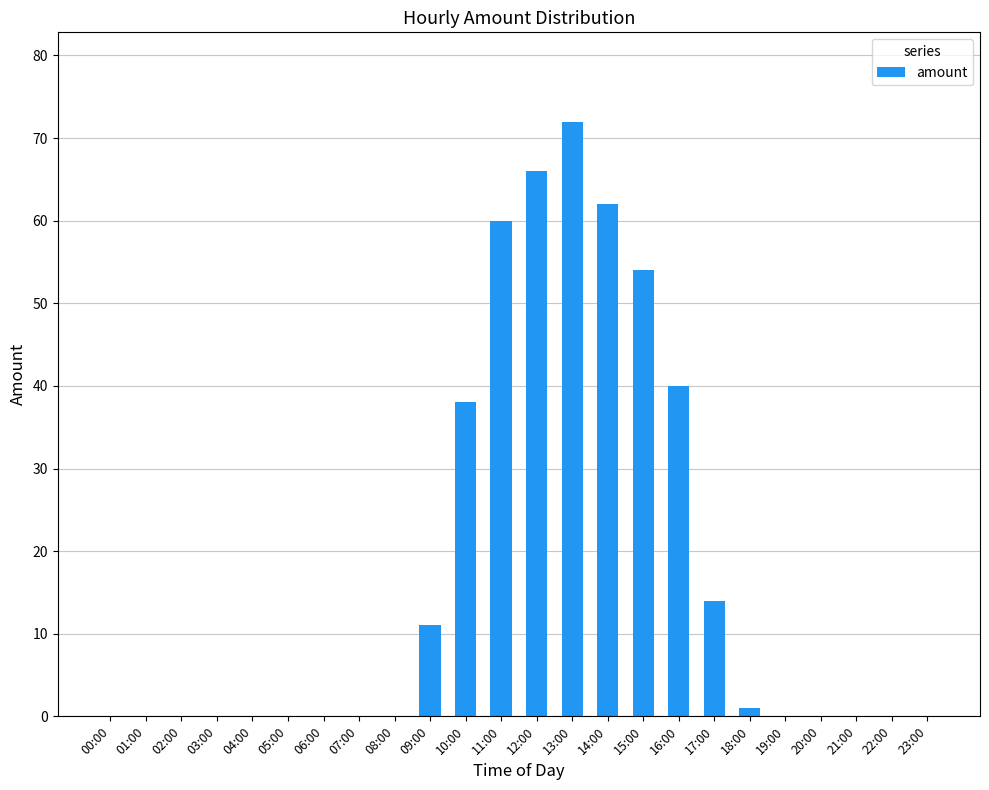

How many data points does each series have?

24